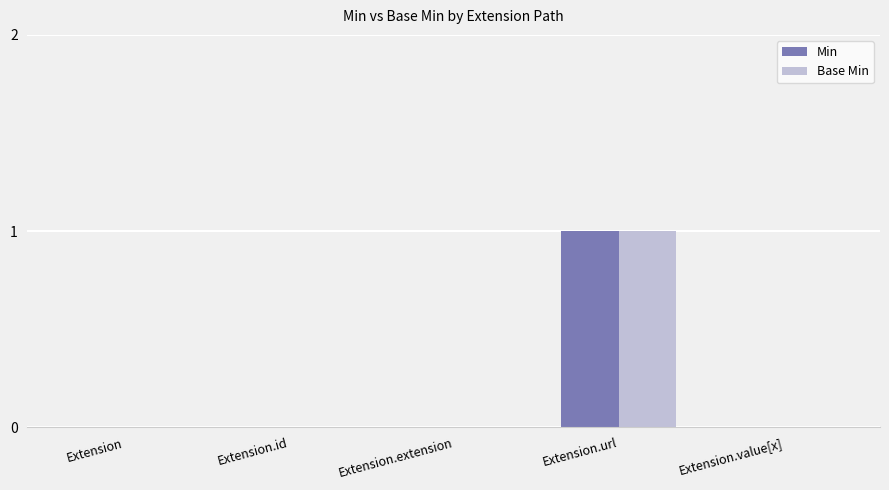

Is it true that Min equals 1 at Extension.id?

False